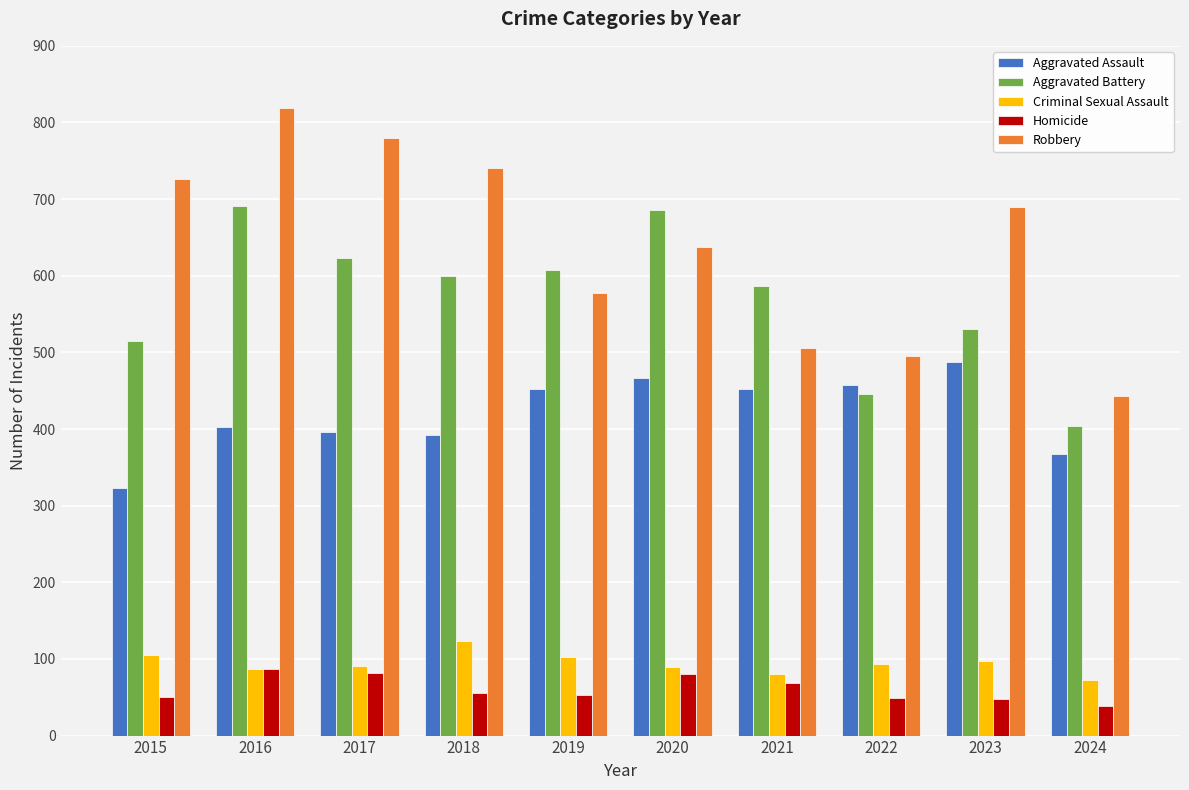

What is the difference between the highest and lowest values at 2016?

732